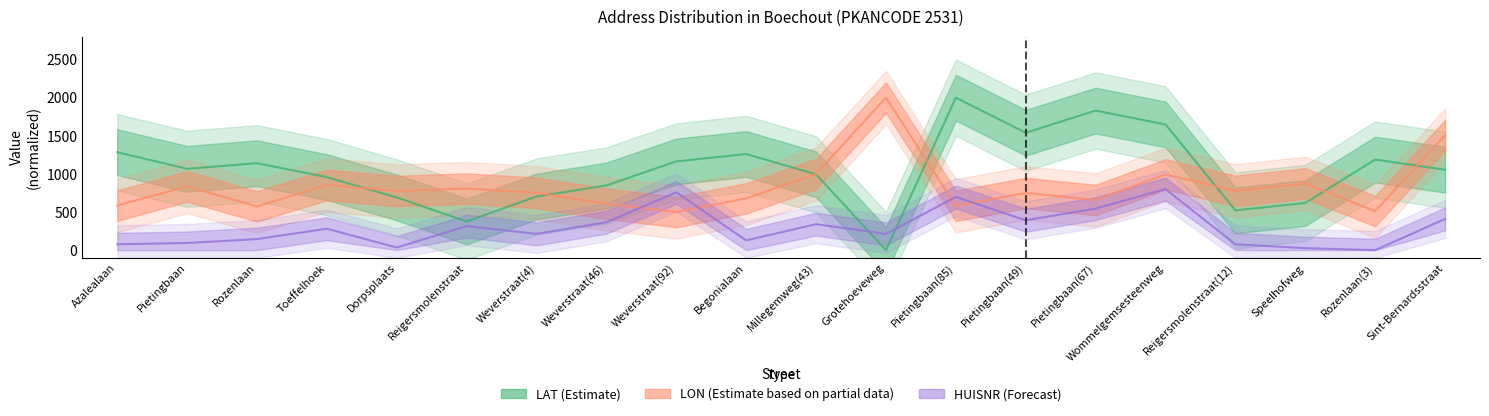

How many intersections are there between LON_mean and HUISNR_mean?

4